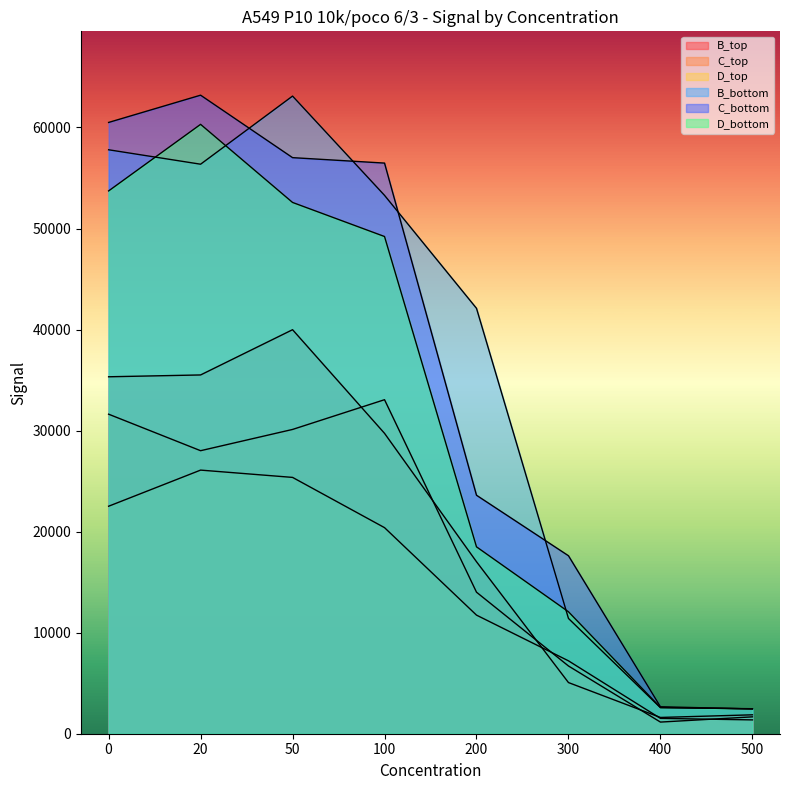

What is the minimum value shown in the chart?

1152